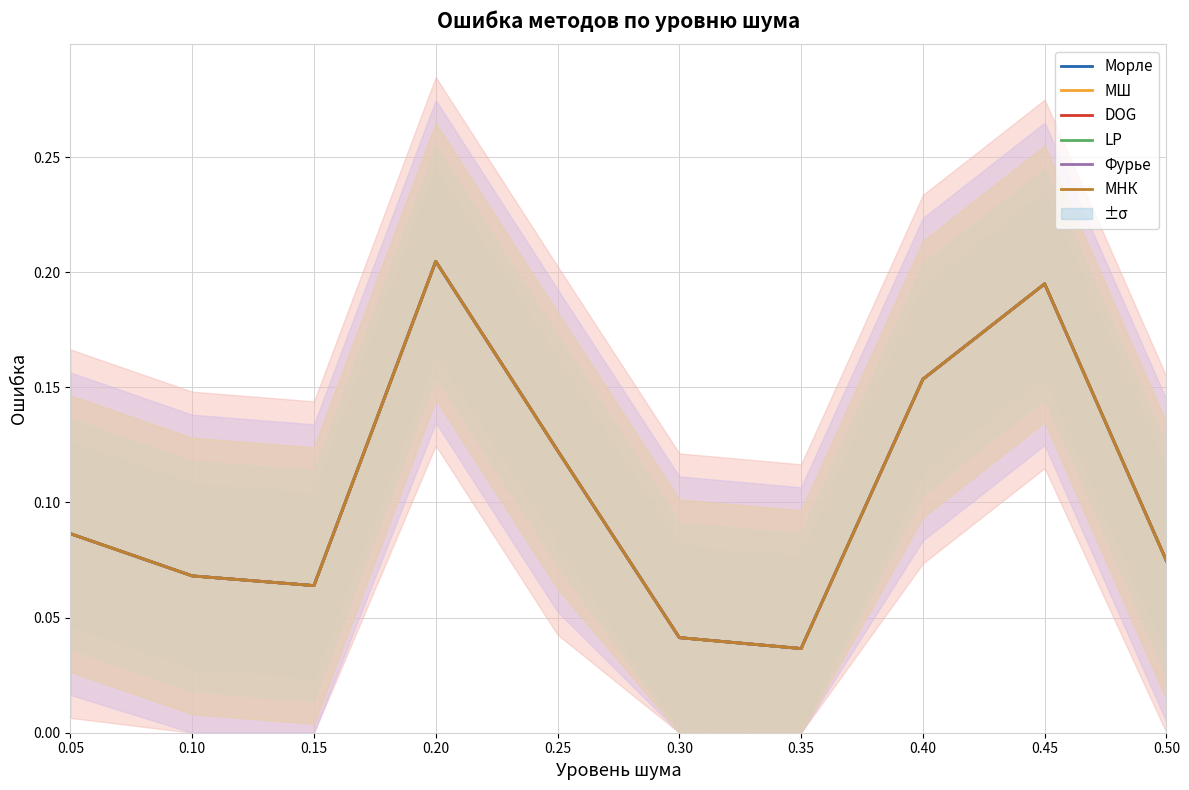

The МНК series shows 0.0 at 0.30. True or false?

True